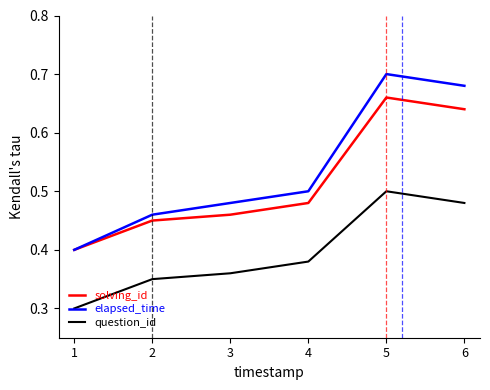

What is the sum of the solving_id values at 1 and 5?

1.1